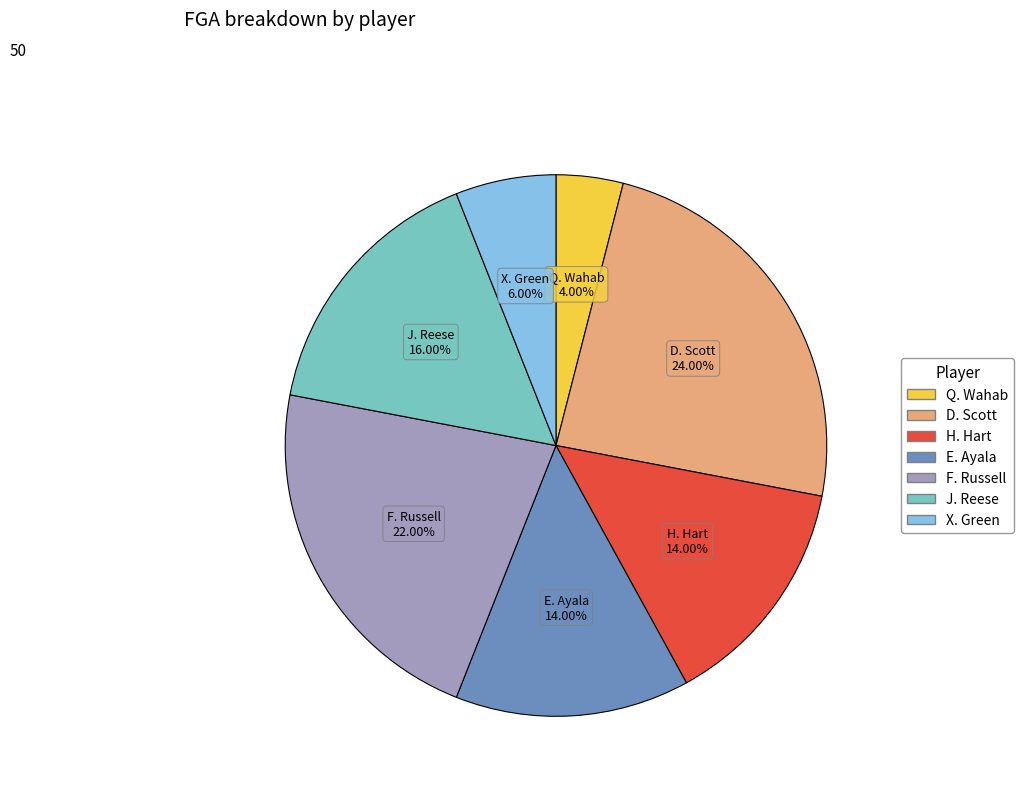

Is there a majority slice in this chart?

No